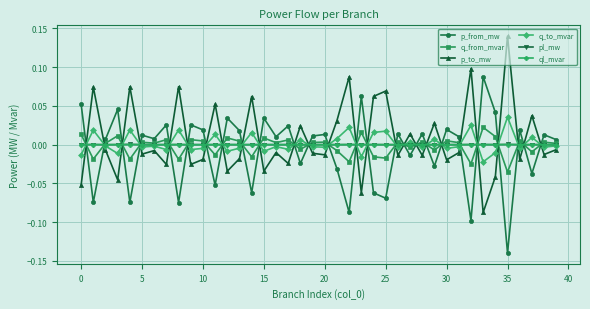

How many intersections are there between p_to_mw and q_to_mvar?

26